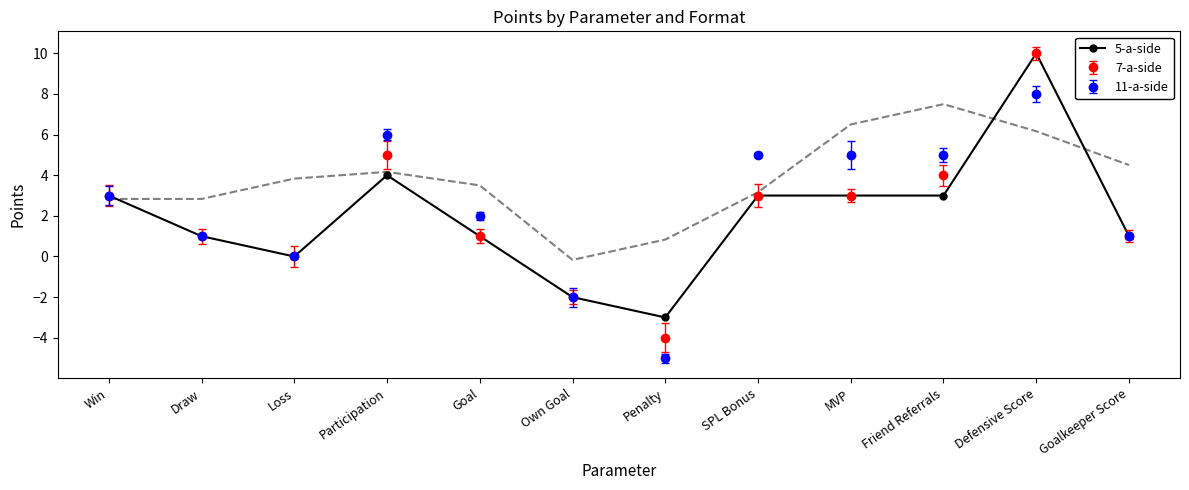

At which category does the data reach its first local valley?

Loss